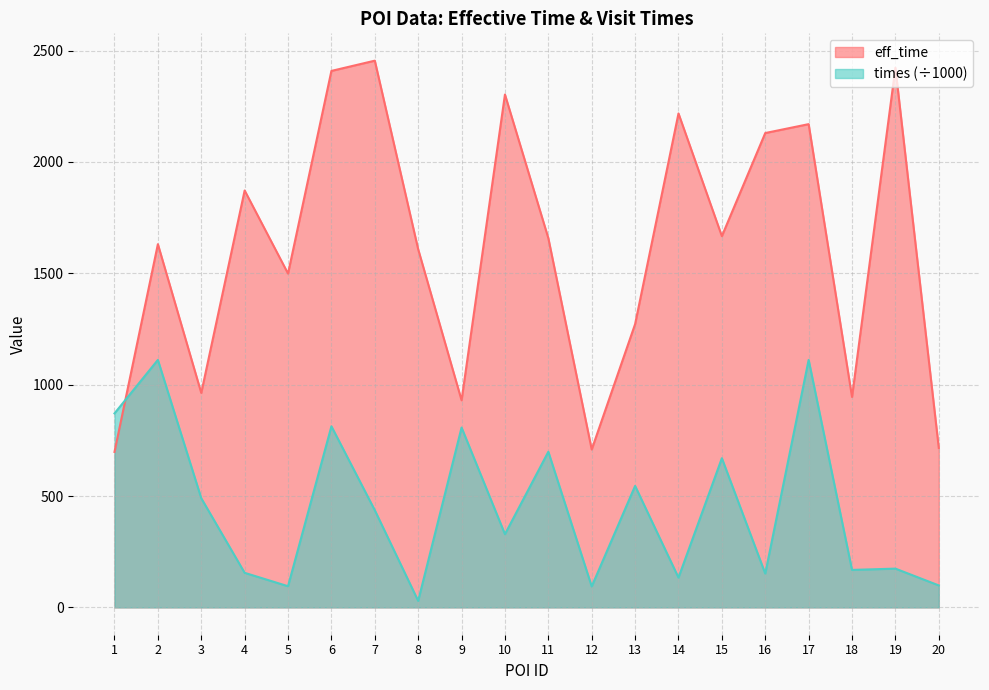

Reading left to right, transcribe all the data shown in this chart.

eff_time: 1=698.0	2=1631.0	3=963.0	4=1872.0	5=1499.0	6=2409.0	7=2455.0	8=1608.0	9=930.0	10=2303.0	11=1658.0	12=709.0	13=1272.0	14=2218.0	15=1667.0	16=2130.0	17=2170.0	18=945.0	19=2423.0	20=716.0
times: 1=871.1	2=1111.3	3=490.1	4=155.2	5=95.0	6=813.2	7=436.3	8=29.3	9=807.6	10=328.8	11=698.9	12=94.1	13=545.4	14=133.7	15=669.9	16=151.8	17=1111.4	18=168.3	19=174.0	20=98.6